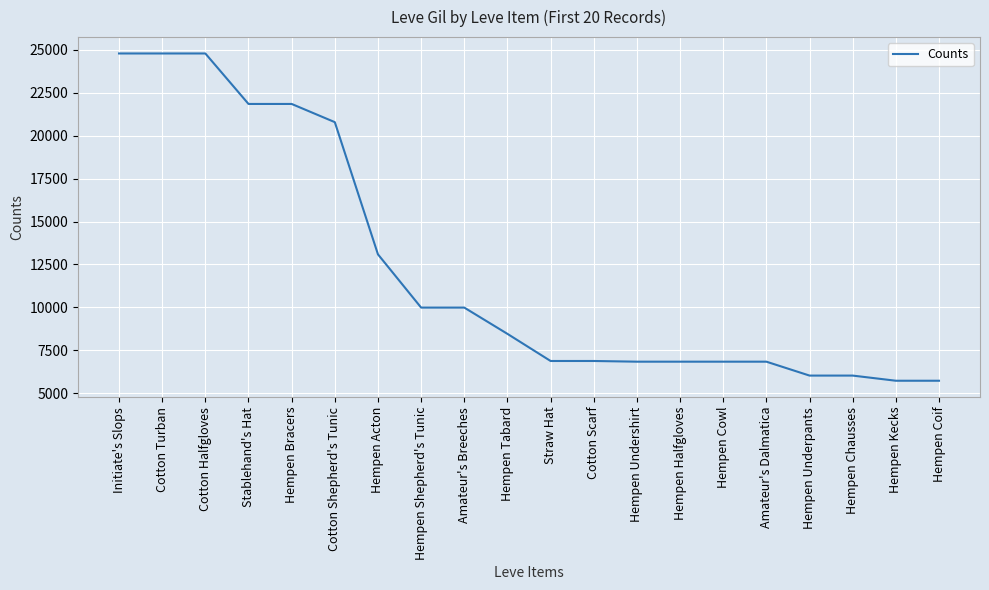

What is the minimum value shown in the chart?

5730